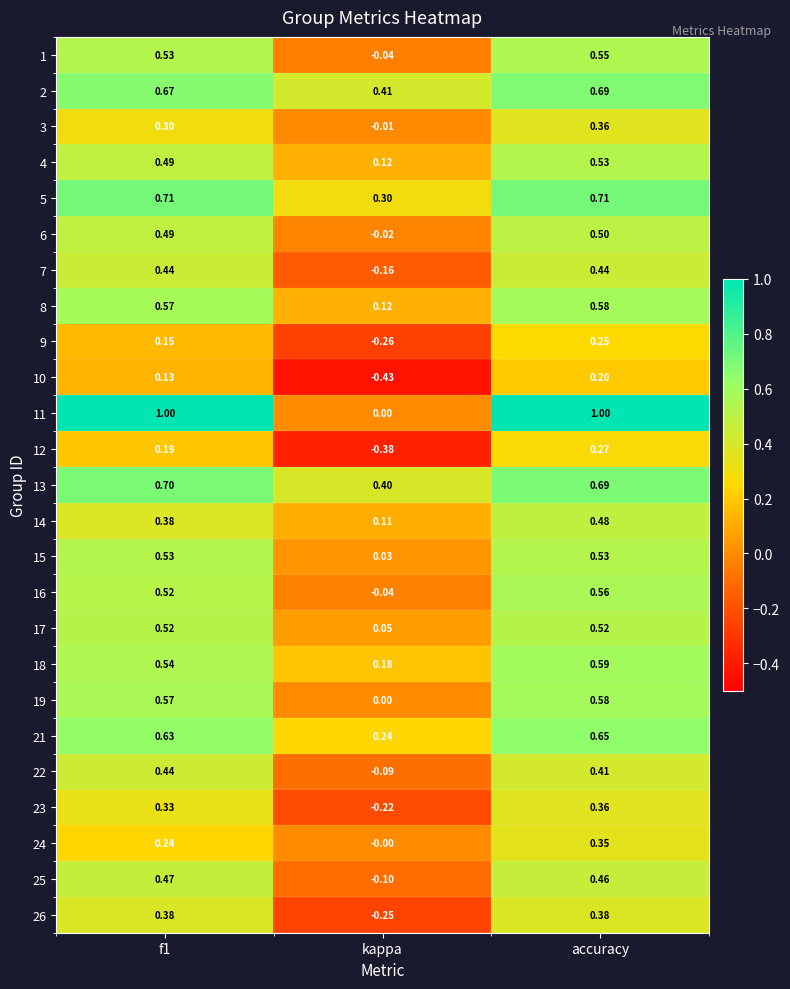

Where is 7 nearest to the value 0?

kappa